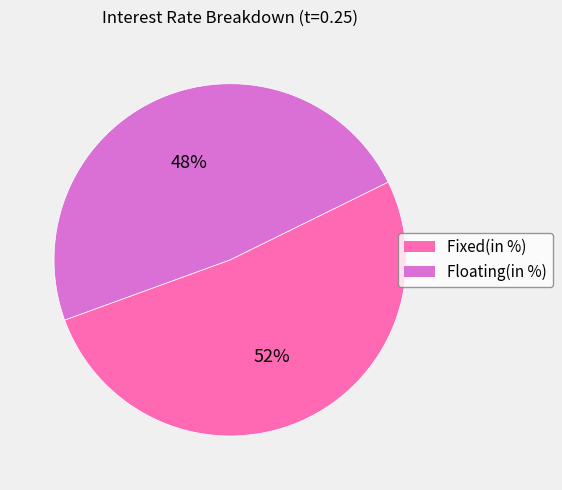

To the nearest percent, what is the average slice percentage?

50%